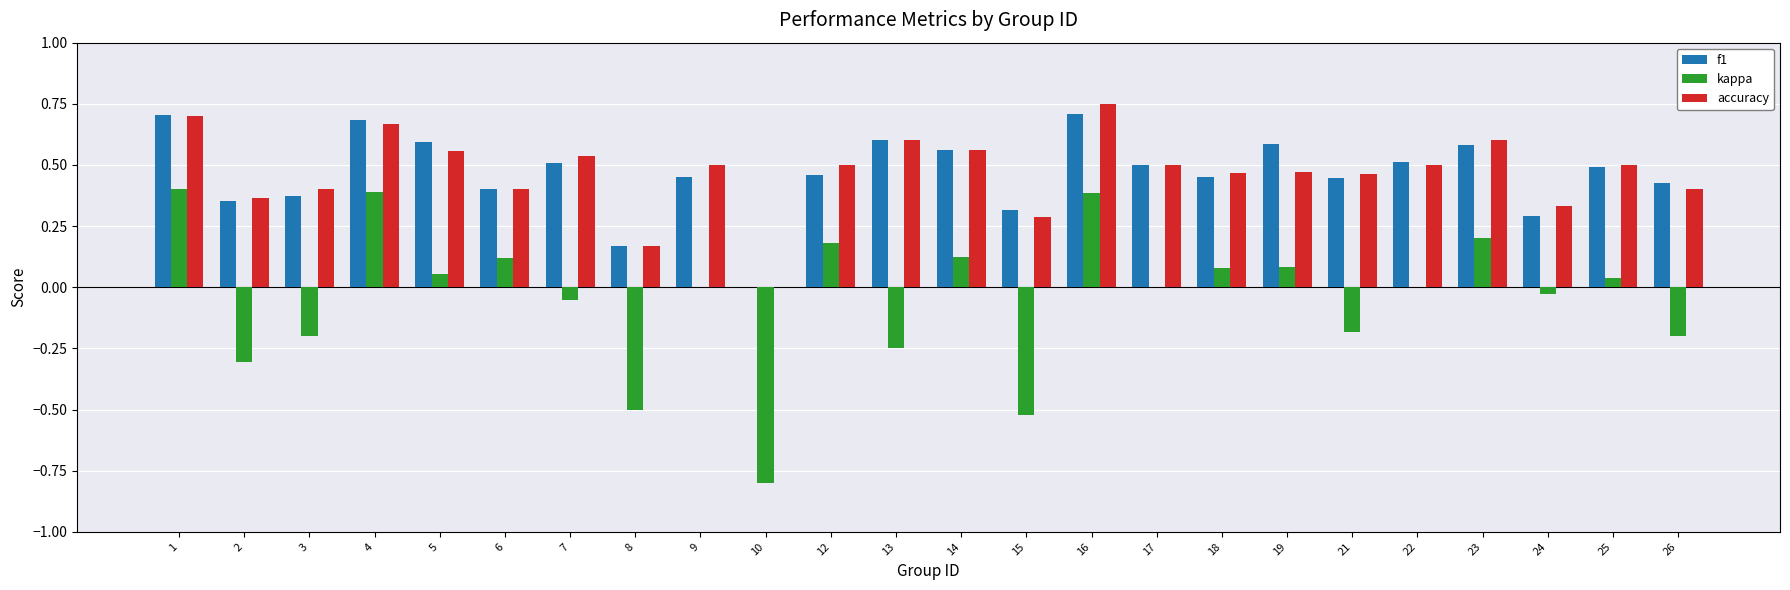

How many data points in f1 are above 0?

23